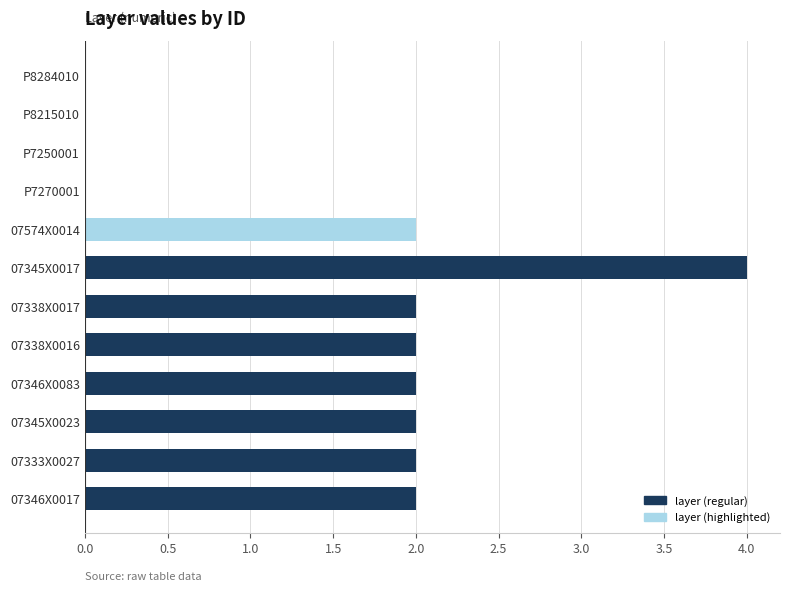

What is the sum of the values at 07345X0017 and 07333X0027?

6